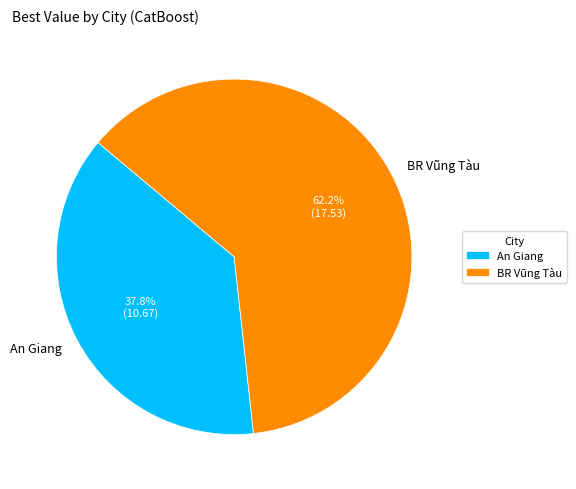

What is the total percentage of BR Vũng Tàu and An Giang?

100.0%